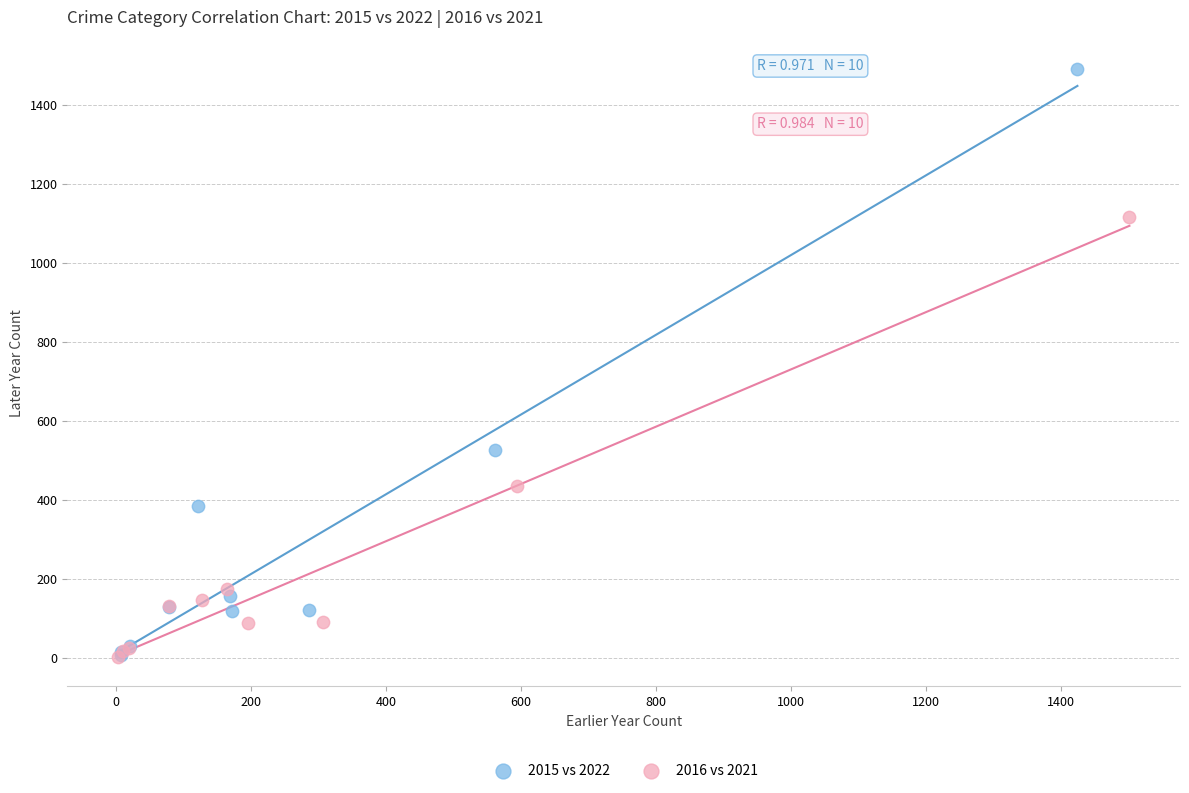

What are all the series names shown in the legend?

2015 vs 2022, 2016 vs 2021